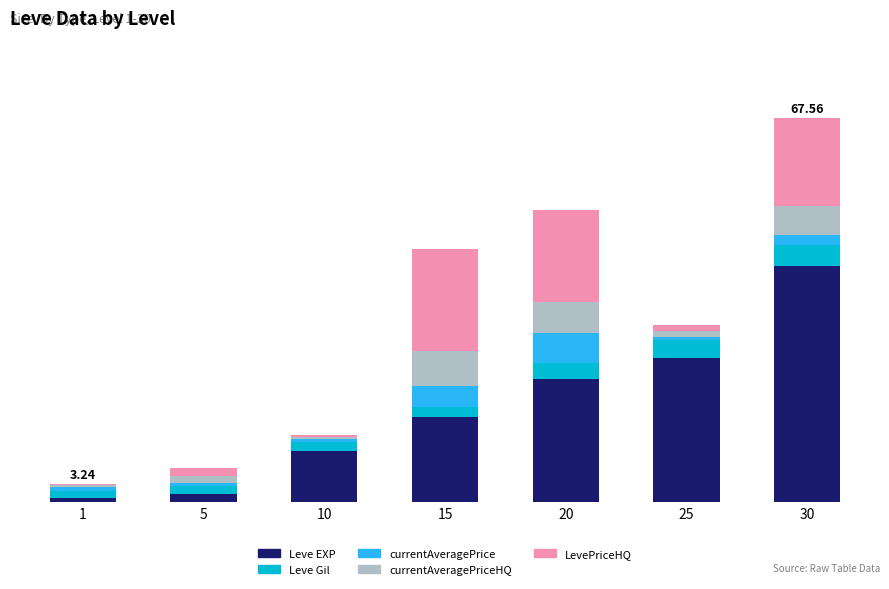

Does the chart contain stacked bars?

Yes